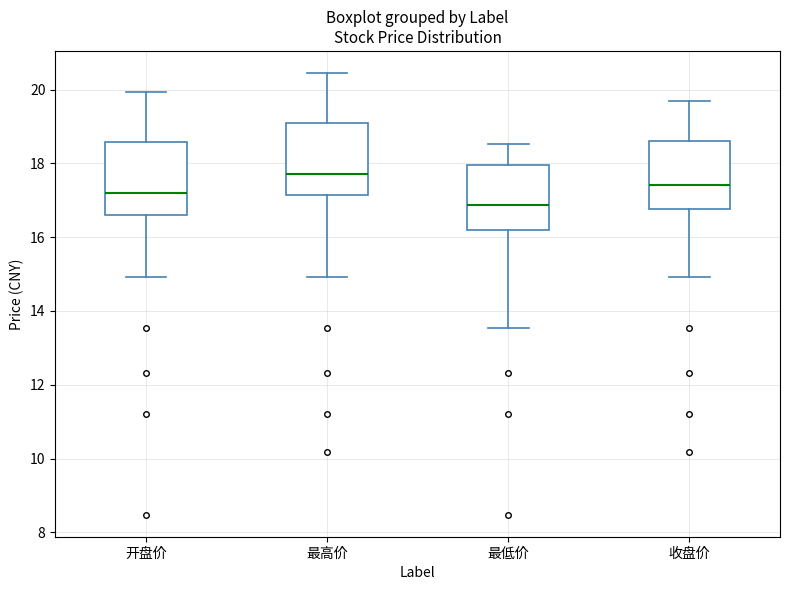

Where is the lower edge of the box for 开盘价 on the y-axis? The values are not printed on the chart, so give them approximately, as read against the axis.

16.6